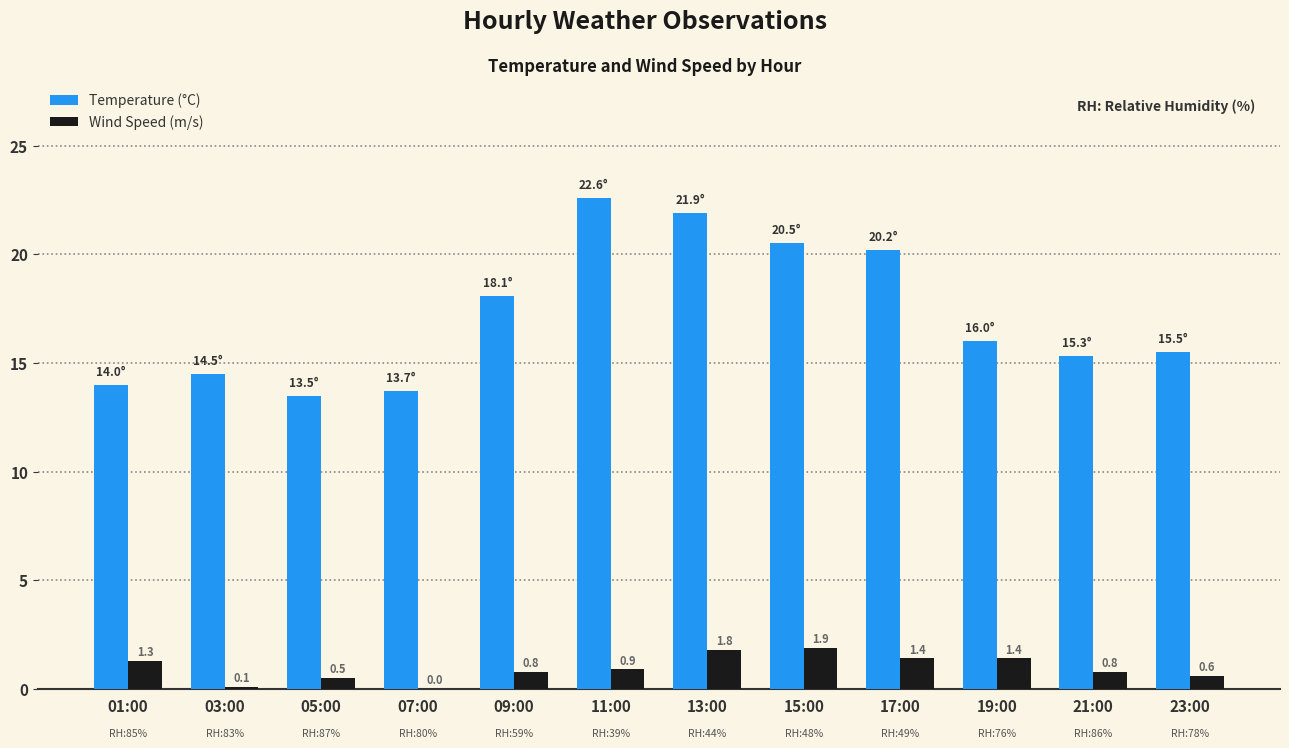

What is the maximum value shown in the chart?

22.6